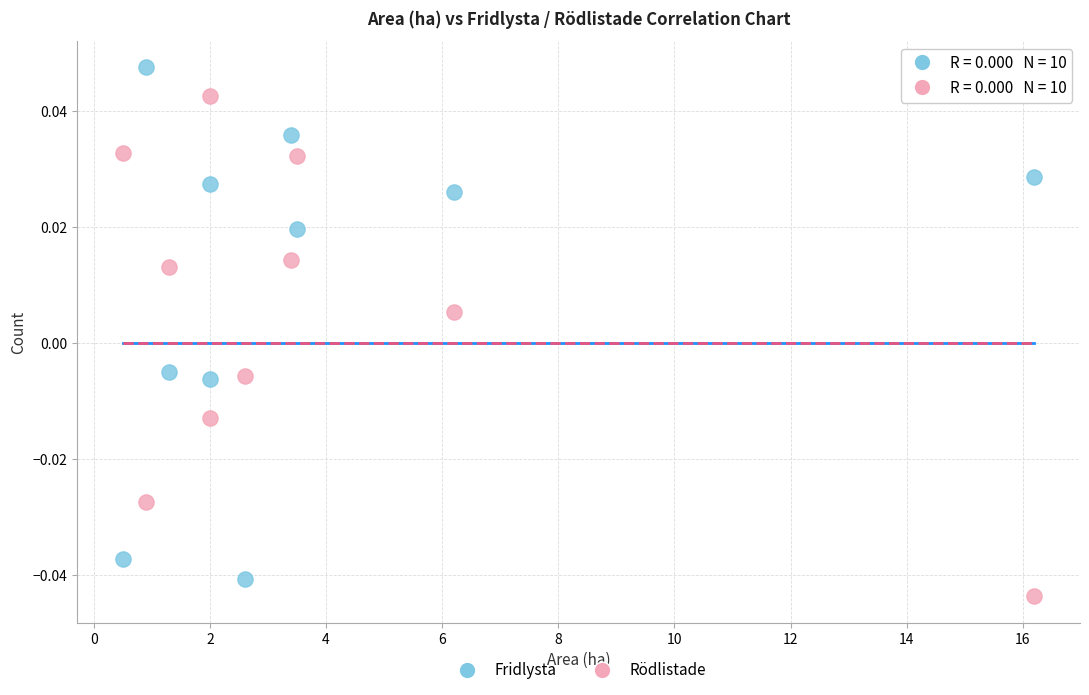

What is the X range (max minus min) for the scatter plot?

15.7